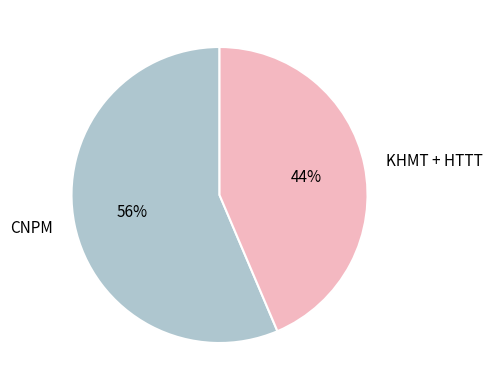

How many slices are in this pie chart?

2